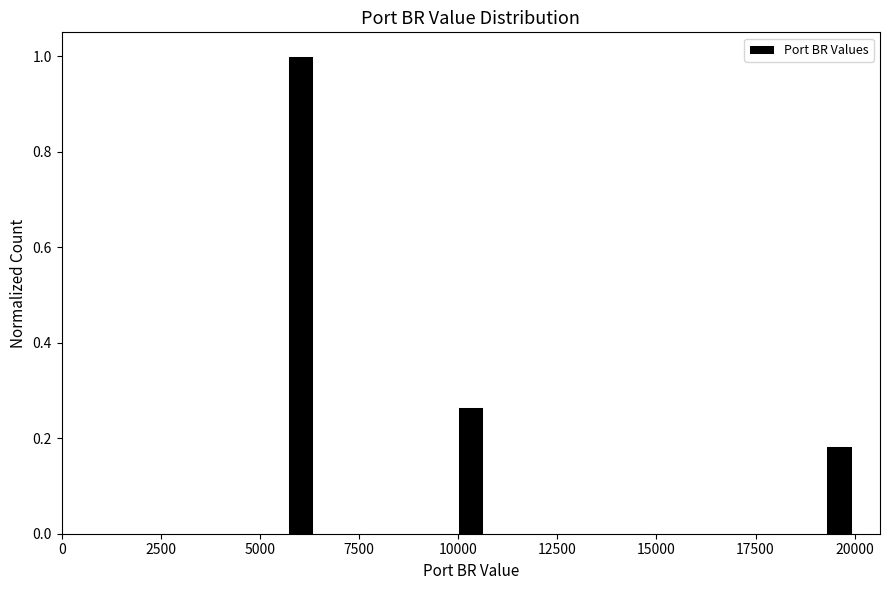

Around what value on the x-axis is the tallest bar? Give the approximate position of its centre, as read against the axis.

6000